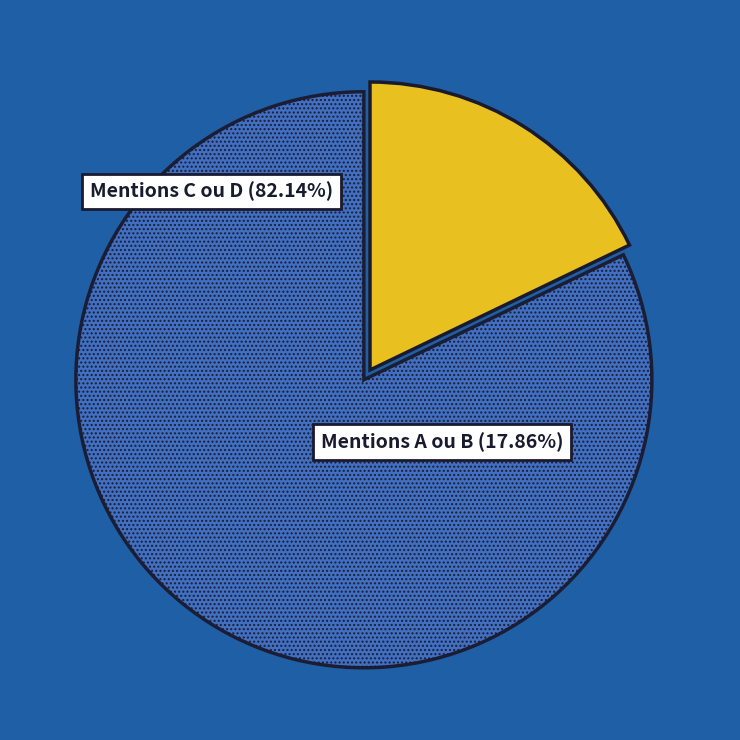

Is there any slice that represents more than half of the pie?

Yes